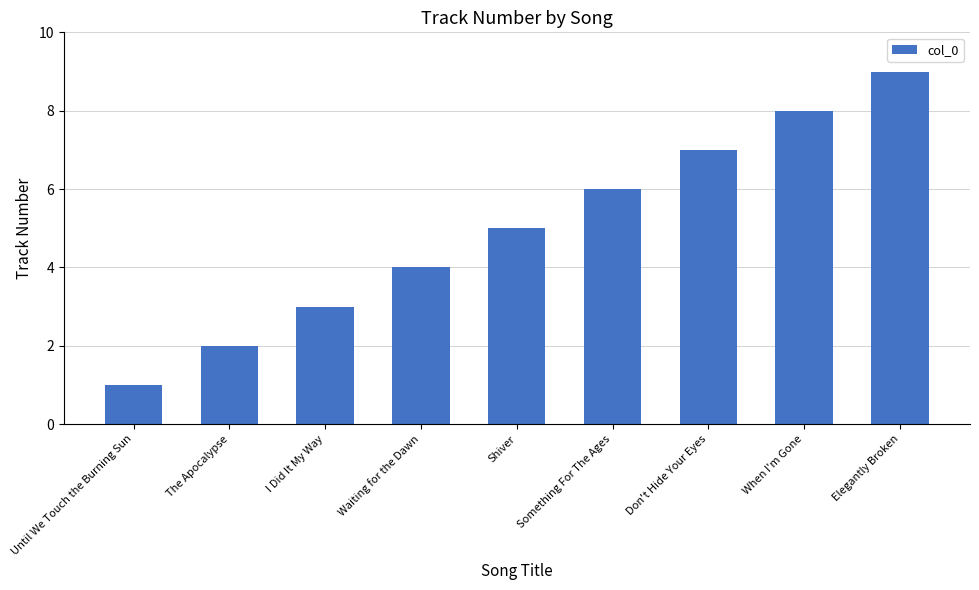

Count the values in the range 3 to 7.

5